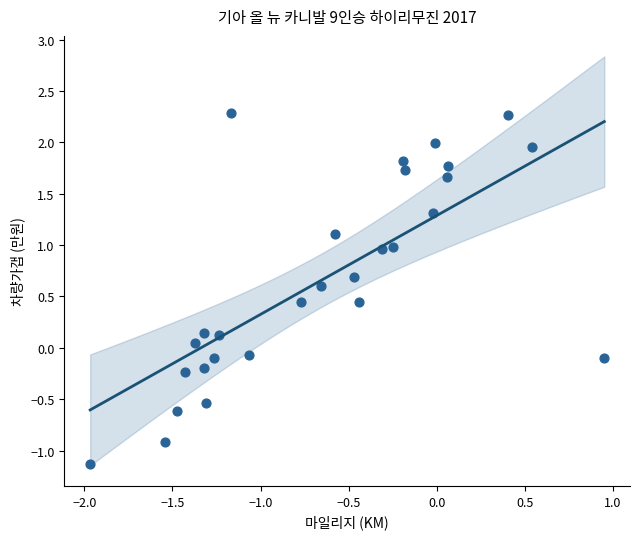

What is the range of X values (max minus min)?

2.9